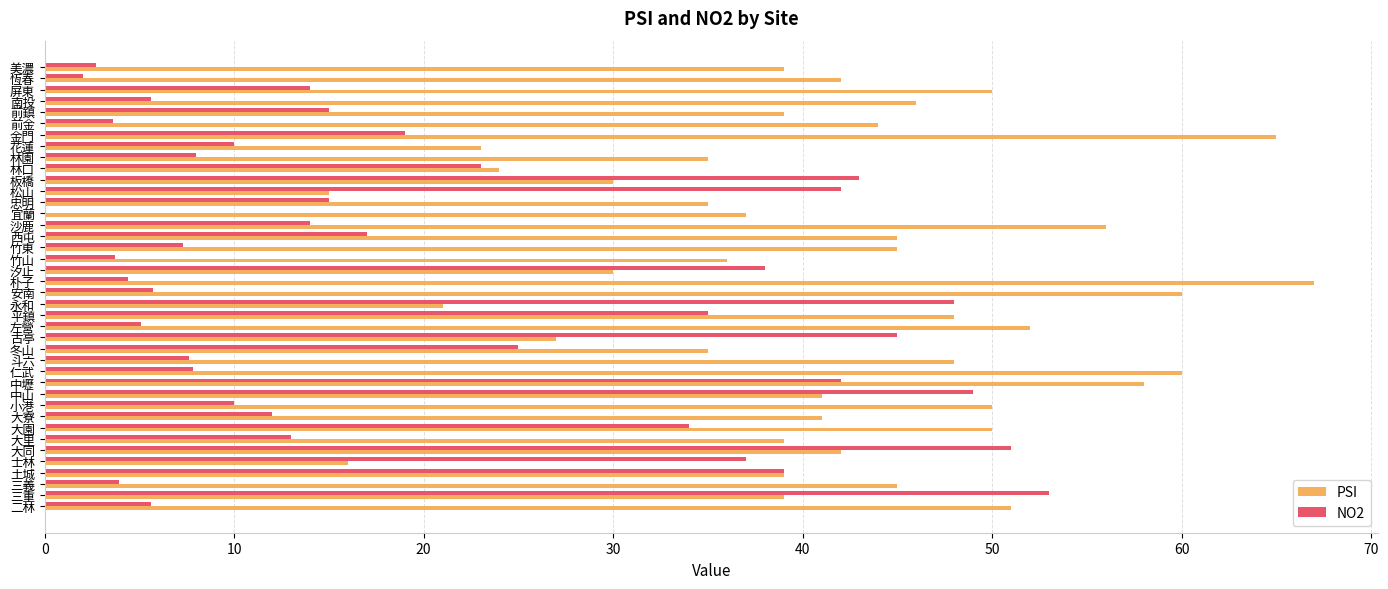

At which category is the sum across all series the highest?

中壢